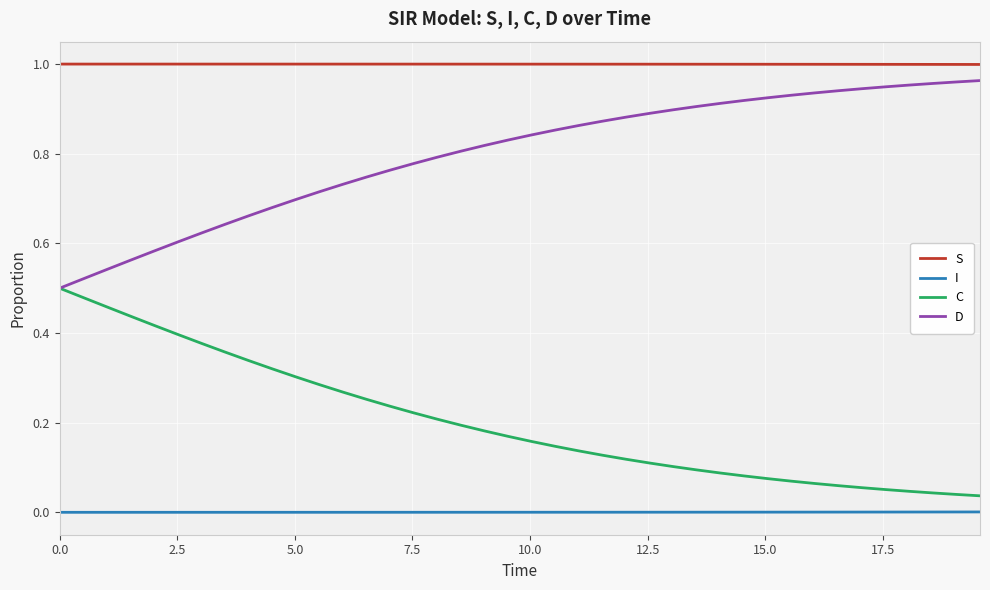

List the series in order of their overall mean, highest first.

S, D, C, I